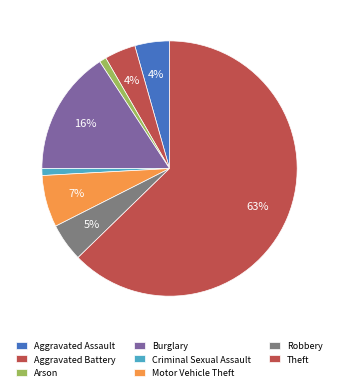

What percentage is the Aggravated Assault slice, to the nearest percent?

4%